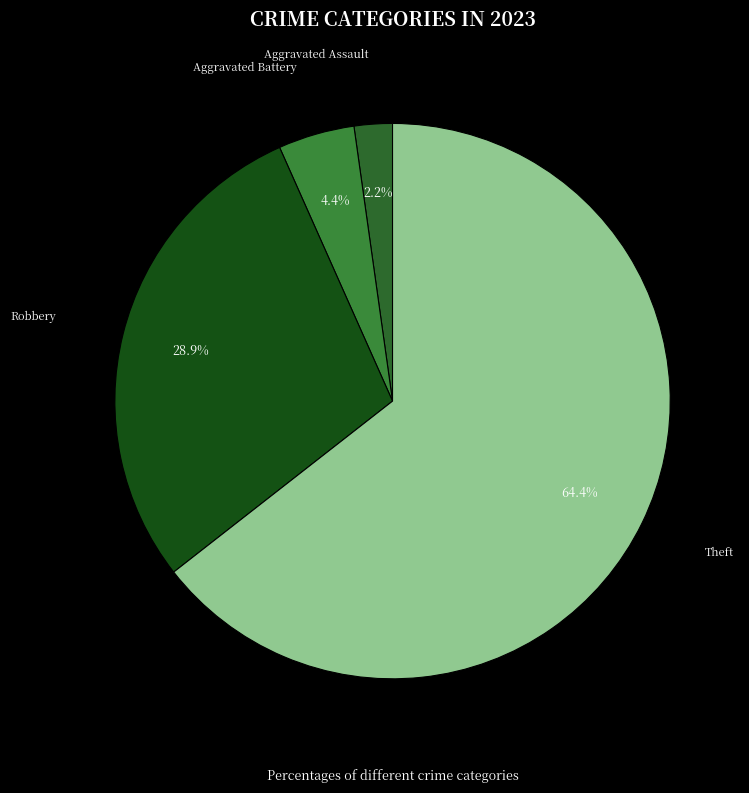

Is there any slice that represents more than half of the pie?

Yes